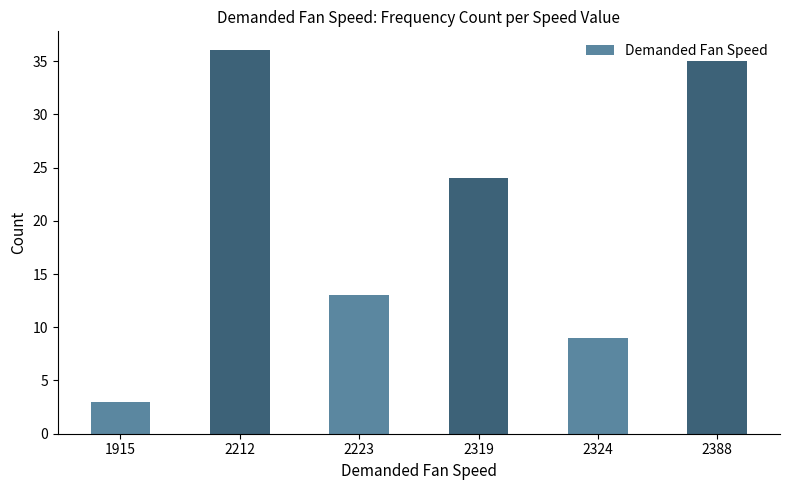

What is the approximate value at 2212, to the nearest 10?

40